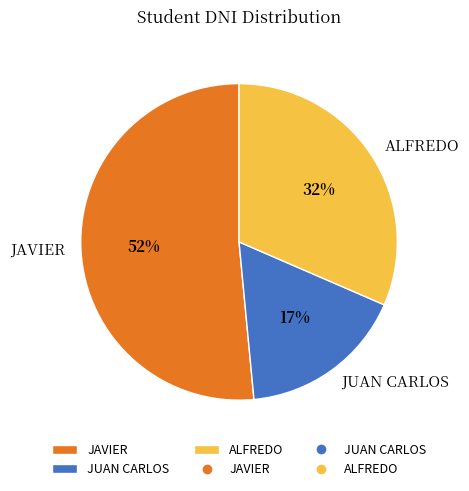

Is it true that ALFREDO is 25% of the pie?

False